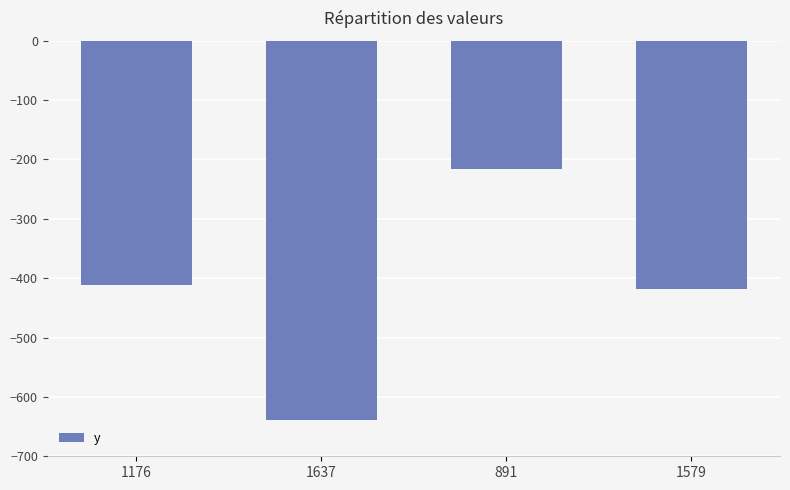

How many values exceed -411?

1